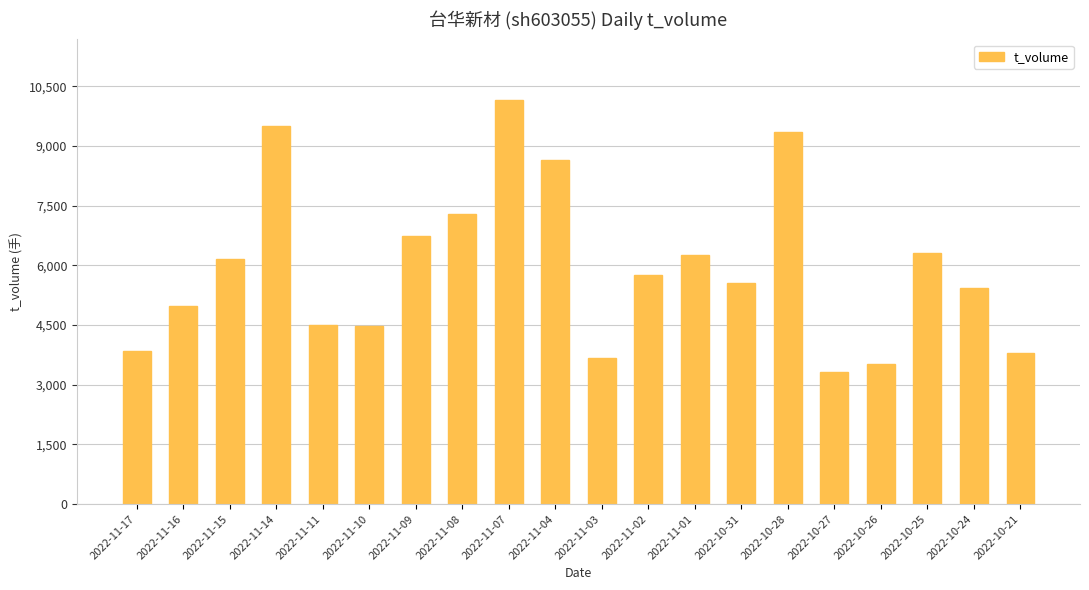

What is the difference between the second highest and second lowest values?

5962